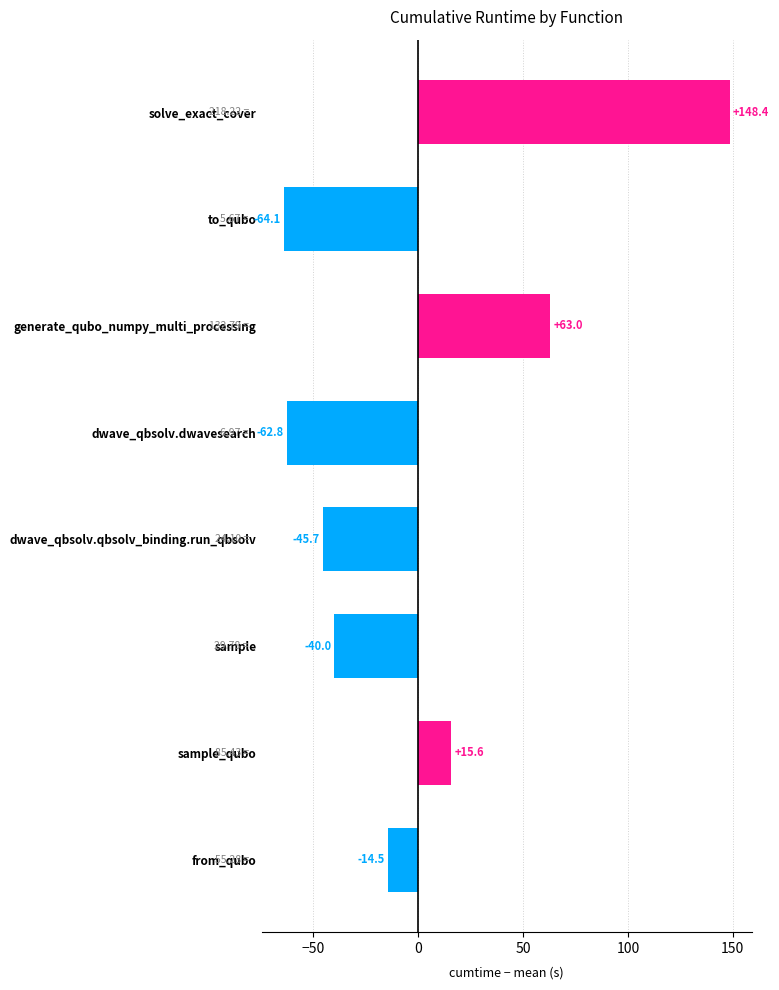

What is the label of the 7th bar from the top?

sample_qubo